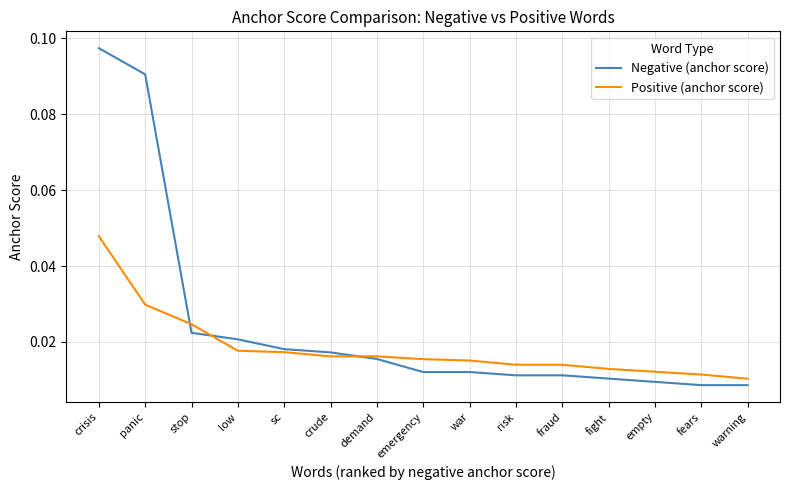

Which category has the highest value in the Positive (anchor score) series?

crisis